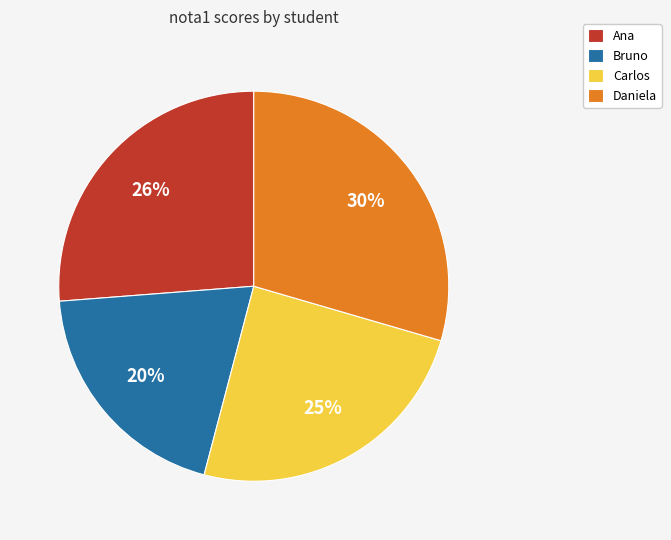

Which slice is the largest?

Daniela